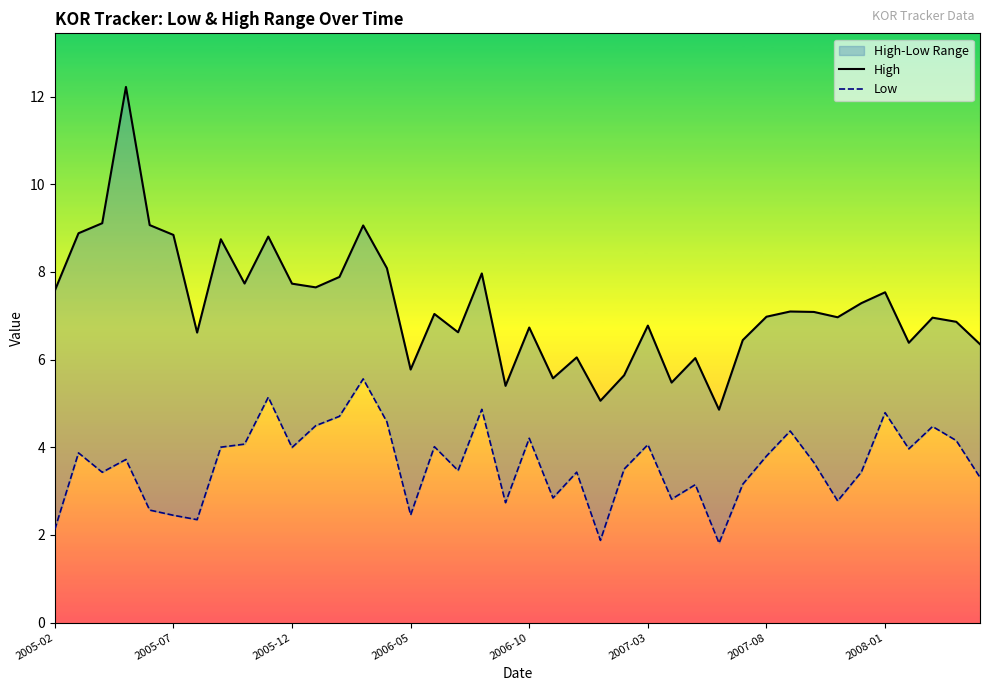

How many interior local peaks does the Low series have?

13